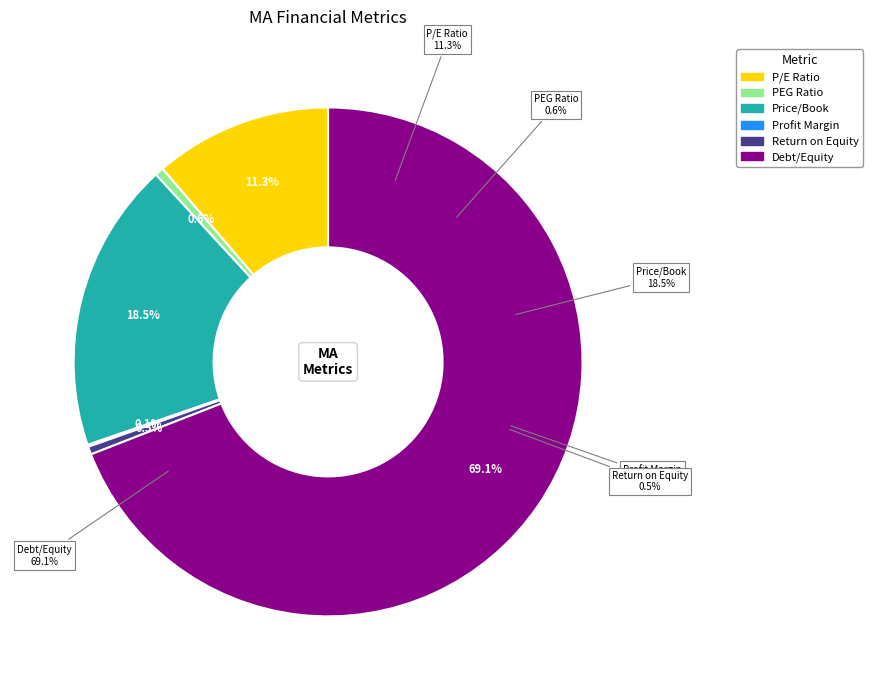

Which slice represents more than half of the pie?

Debt/Equity